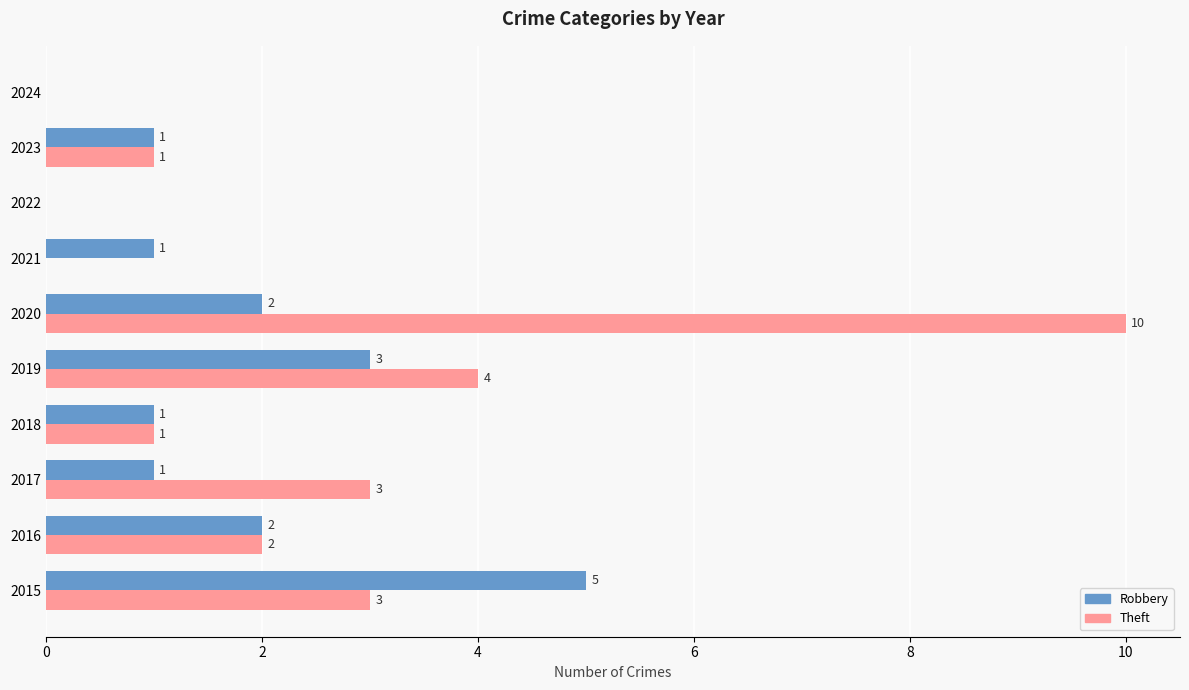

How many data points does each series have?

10